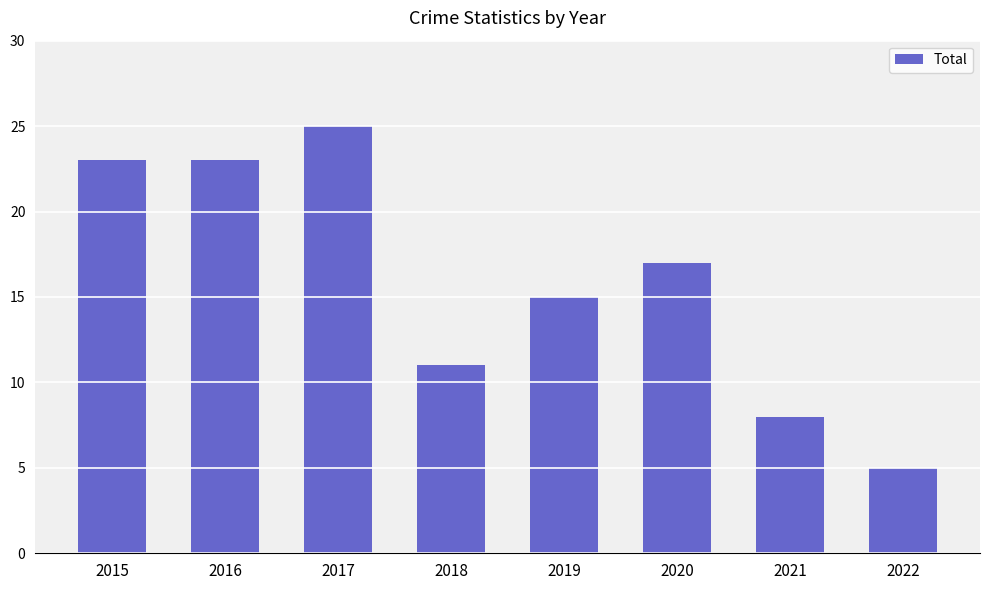

How many bars are there in total?

8